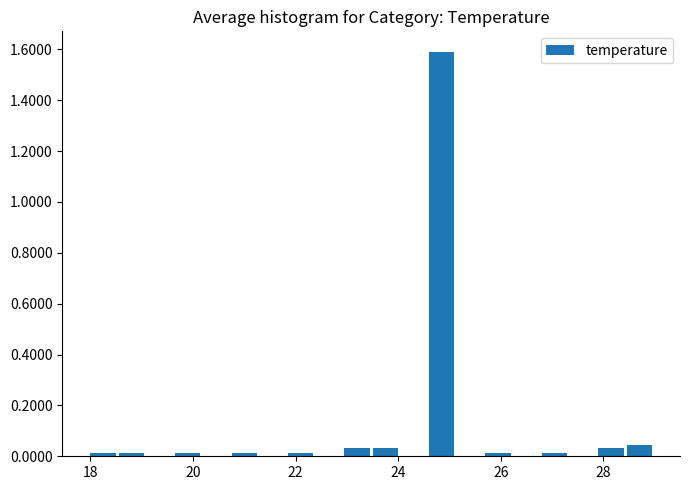

Around what value on the x-axis is the tallest bar? Give the approximate position of its centre, as read against the axis.

24.8